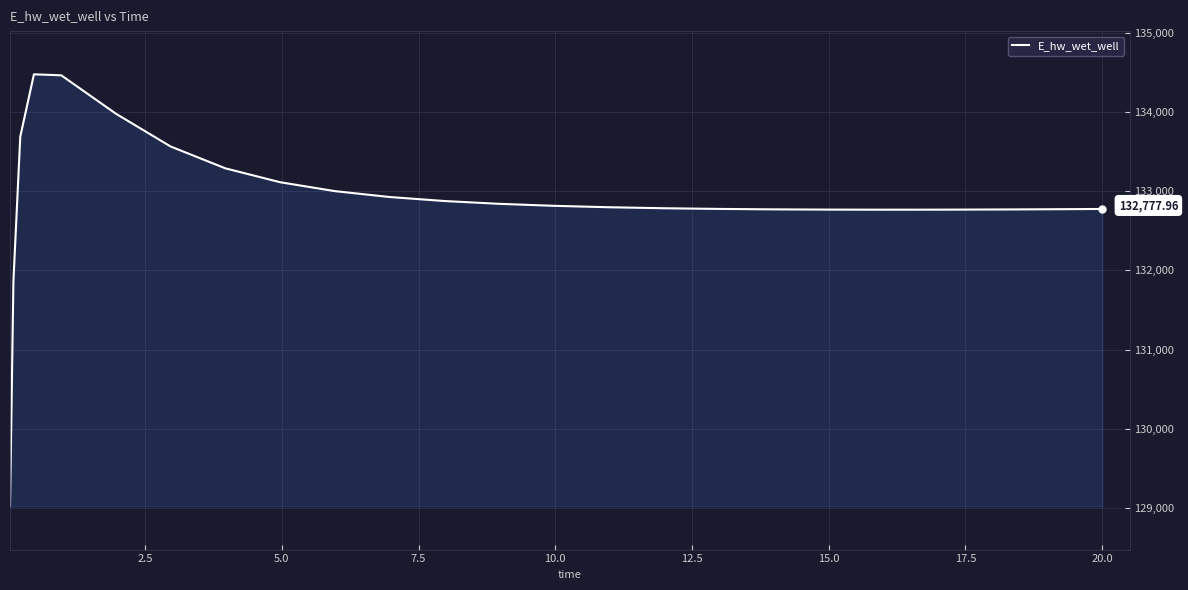

How many lines are shown in the chart?

1